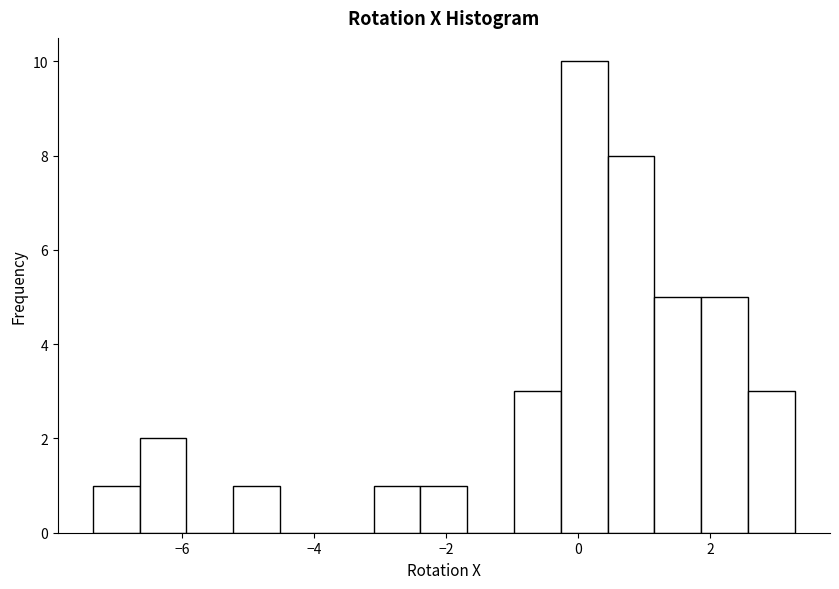

Read against the x-axis, roughly where is the centre of the tallest bar?

0.0